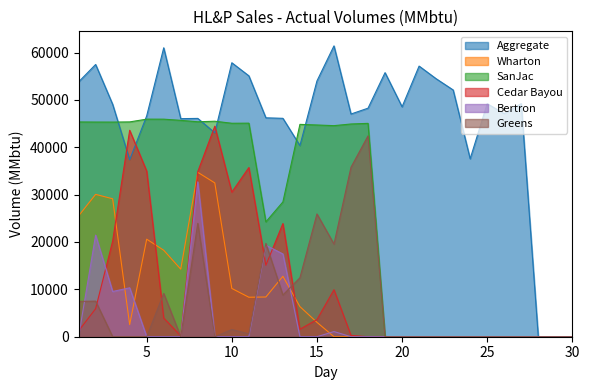

What is the total value across all series at 7?

106153